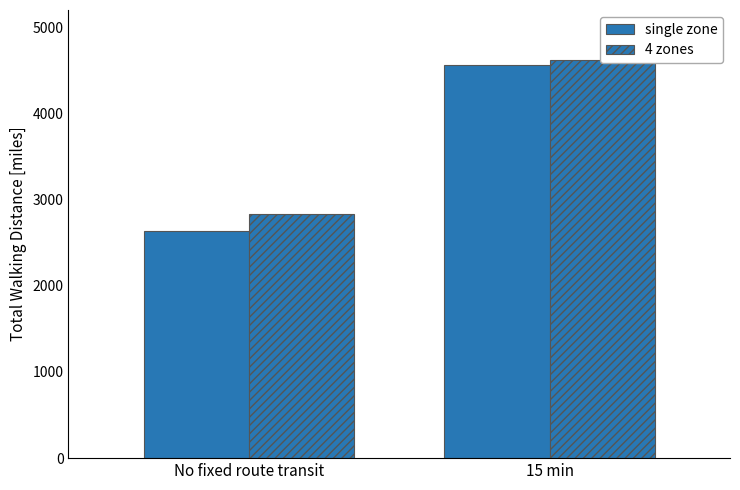

What are all the series names shown in the legend?

single zone, 4 zones